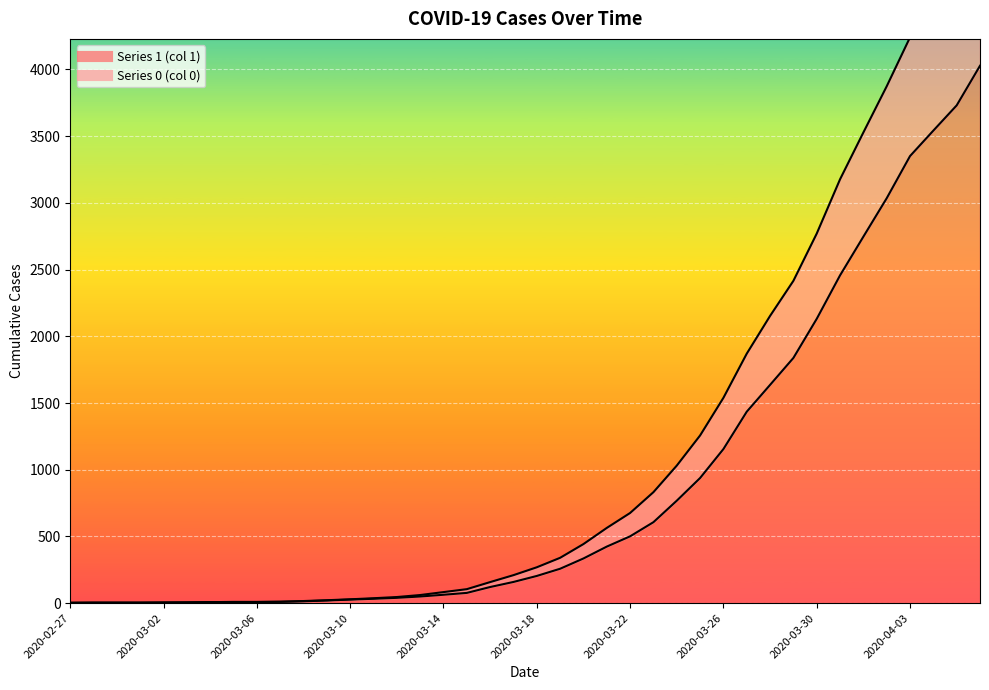

How many series are shown in this chart?

2